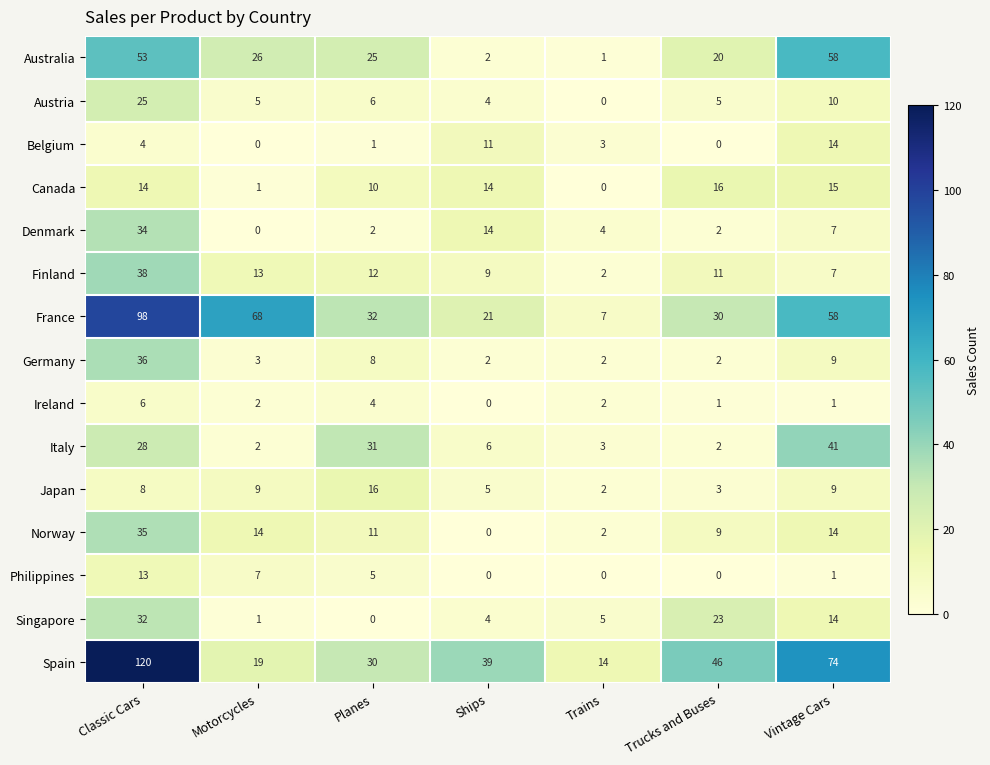

Between Planes and Trains, which series saw the biggest shift?

Italy